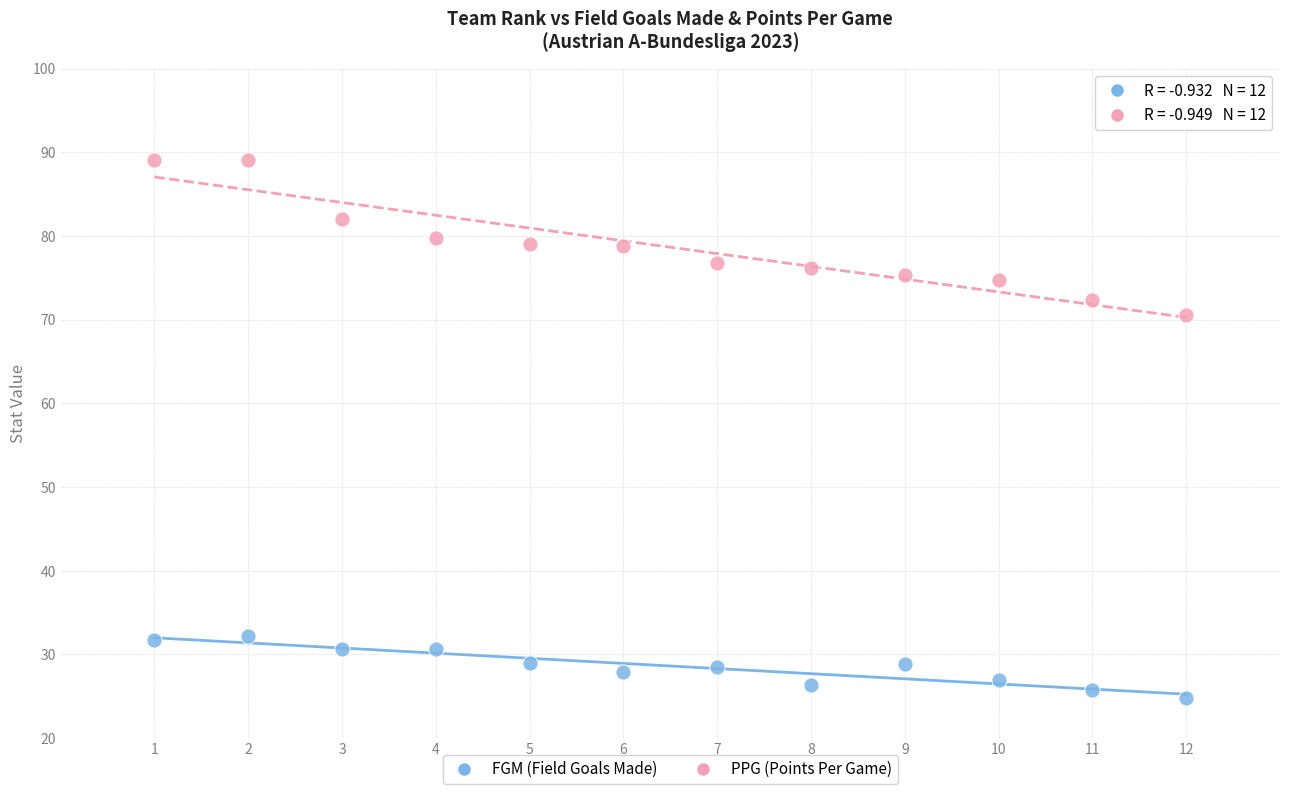

Across all series, what Y value is closest to 56?

70.6